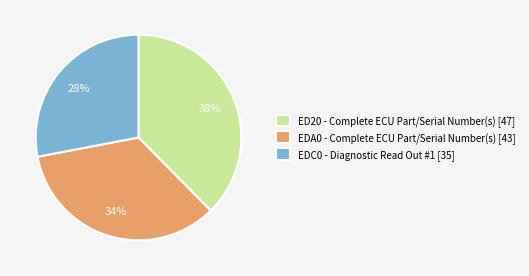

Combined, do EDC0 and ED20 account for over 50%?

Yes